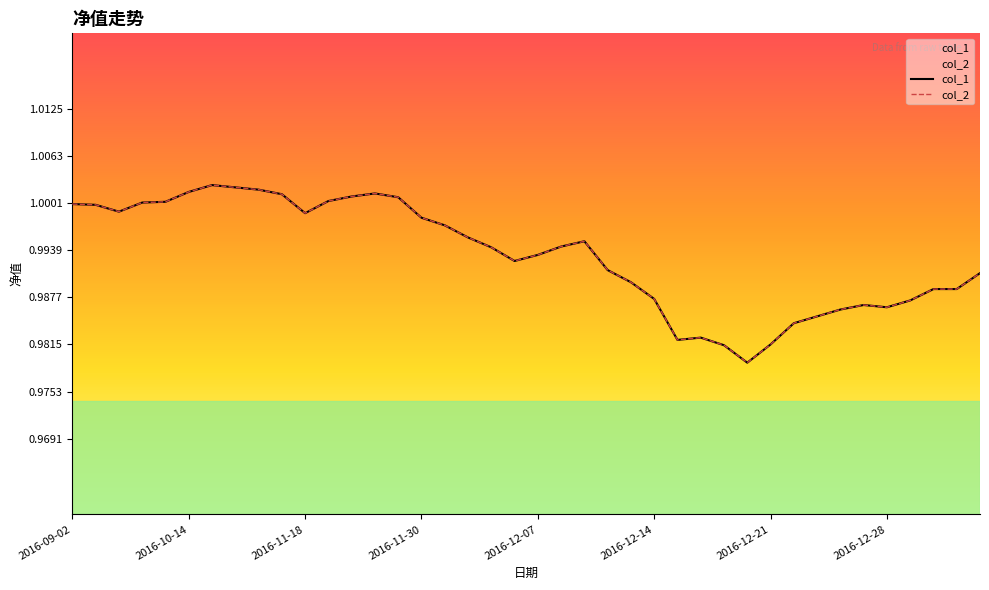

What is the minimum value shown in the chart?

1.0